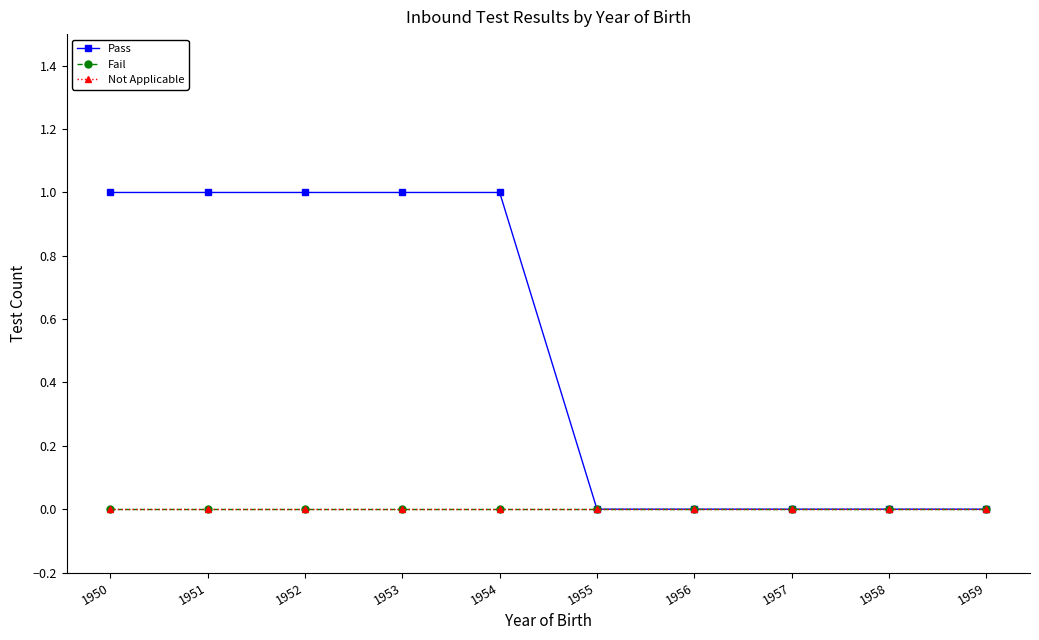

True or false: Not Applicable and Pass cross at least once.

False